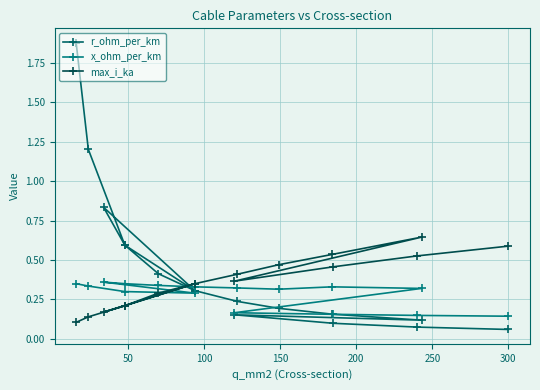

Rank the series by their average value, from highest to lowest.

r_ohm_per_km, max_i_ka, x_ohm_per_km